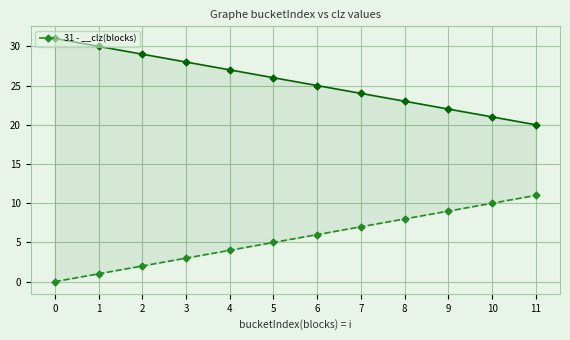

What is the ratio of the value at 8 to the value at 7?

1.1